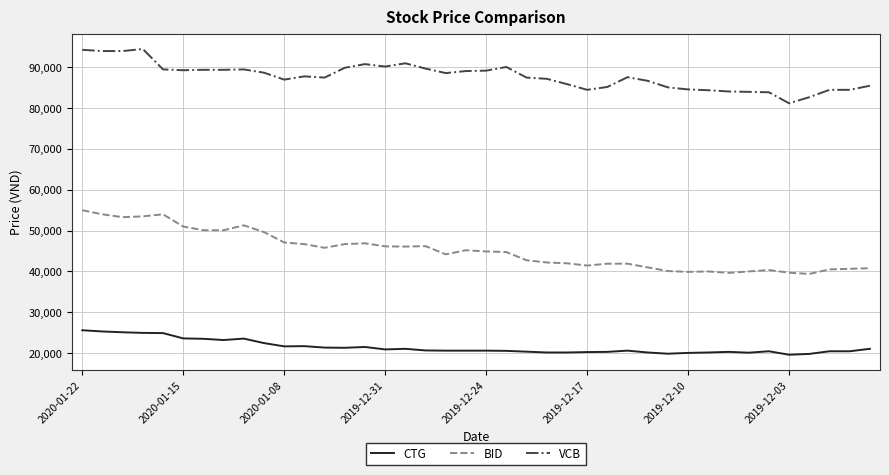

What is the maximum value shown in the chart?

94500